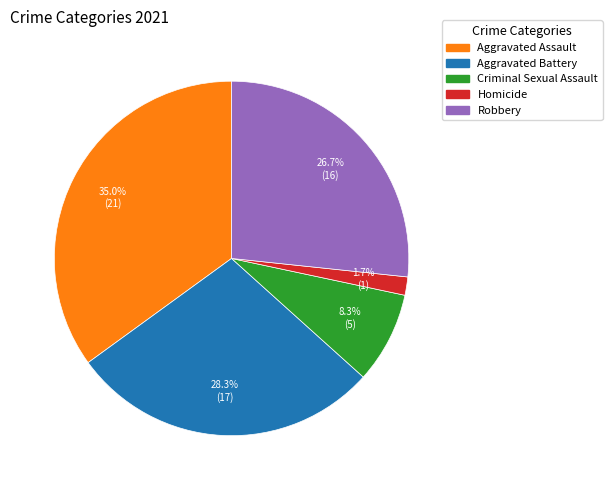

Count the number of slices in the pie.

5